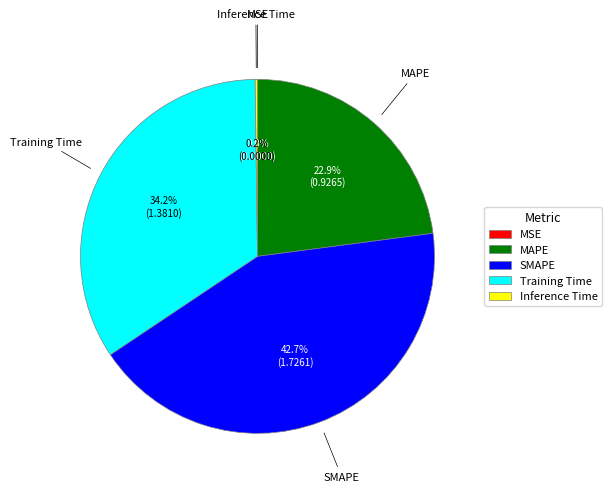

To the nearest percent, what is the difference between the largest and smallest slice percentages?

43%